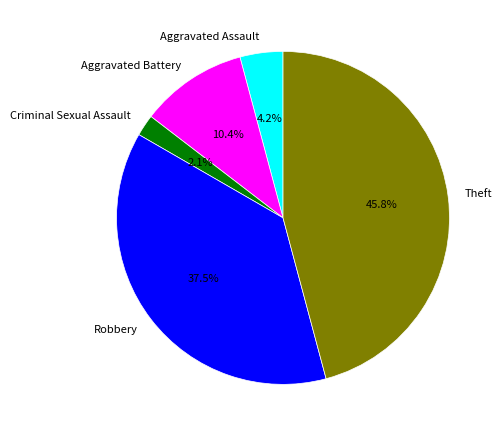

Which category has the smallest portion of the pie?

Criminal Sexual Assault